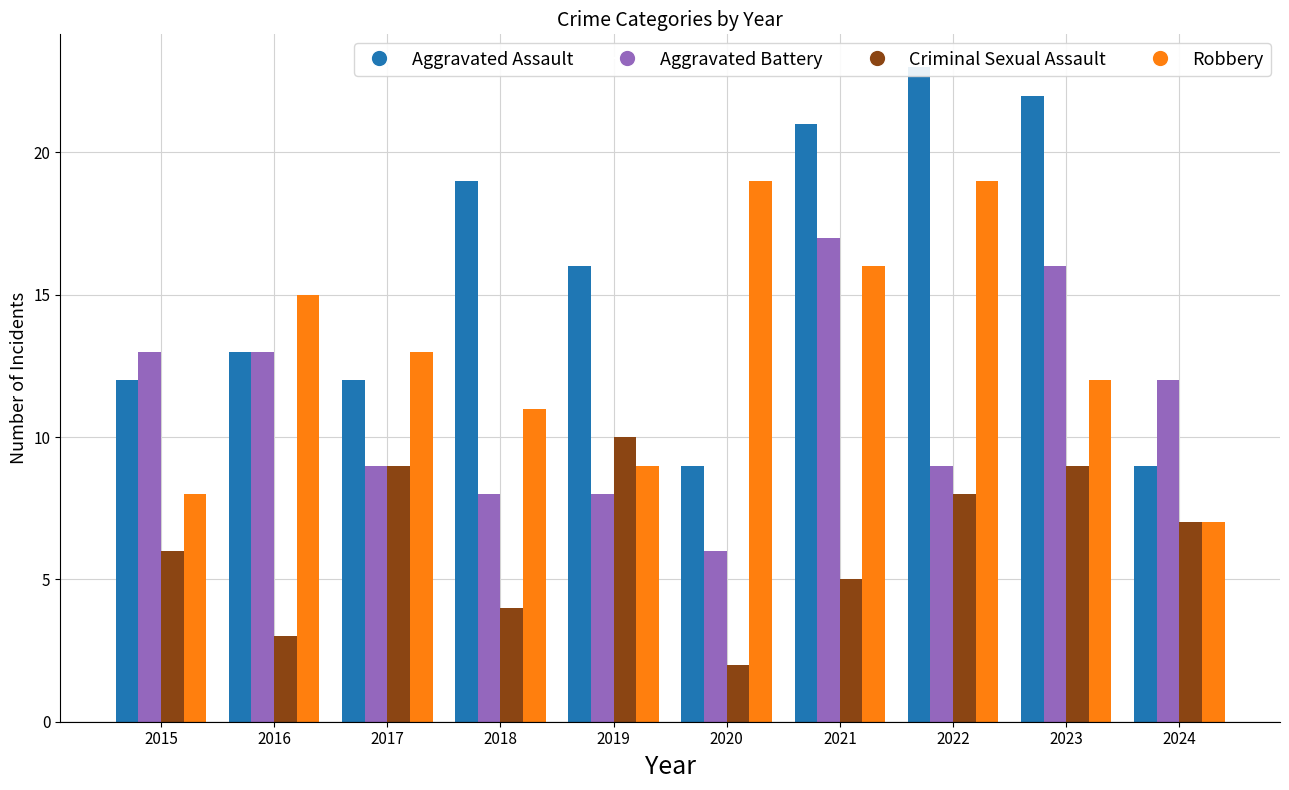

At which category does the chart reach its minimum across all series?

2020